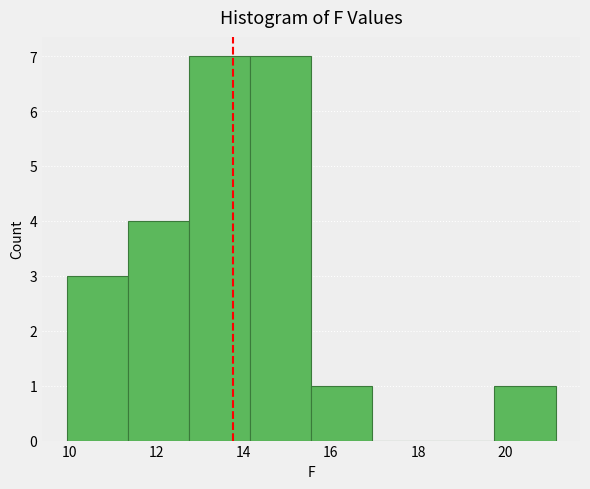

How tall is the bar that spans 12.8 to 14.2 on the x-axis? Neither the bar edges nor the heights are printed on the chart, so give them approximately, as read against the axes.

7